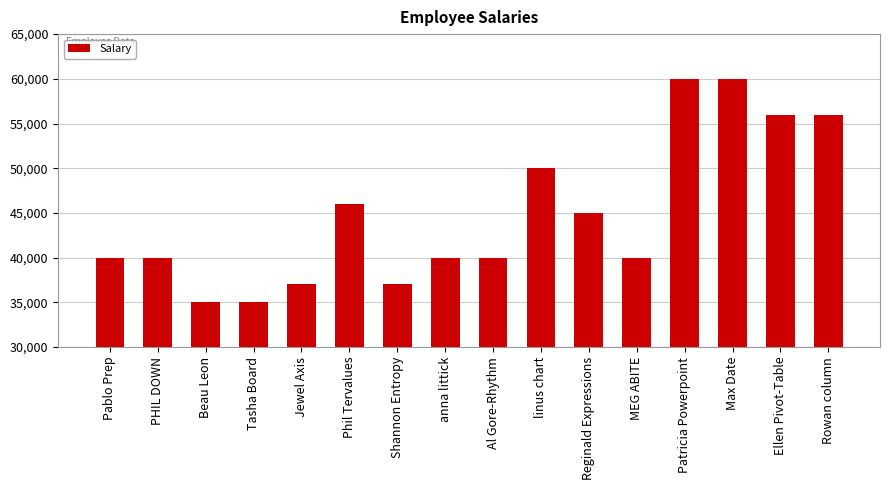

What is the smallest value displayed?

35000